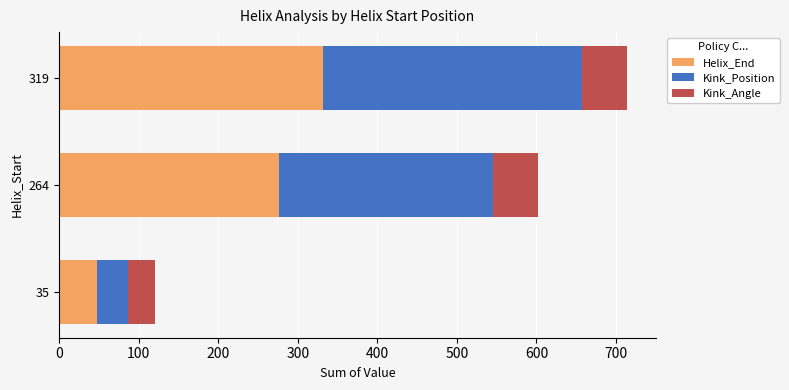

List the labels in order of Helix_End value, largest first.

319, 264, 35